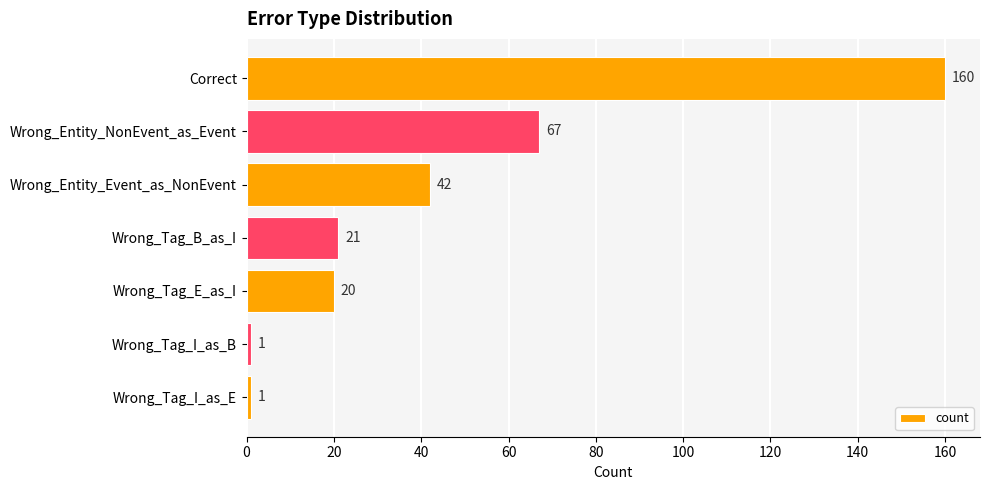

What is the value of the 7th bar from the top?

1